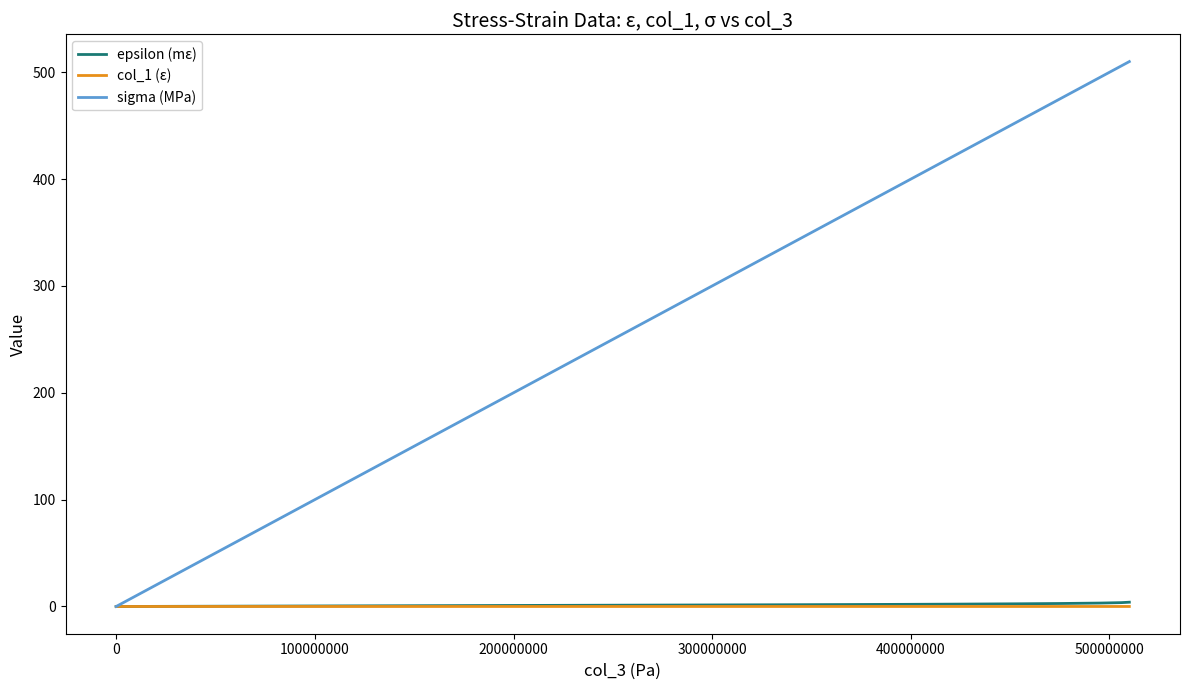

How many distinct data groups are displayed?

3